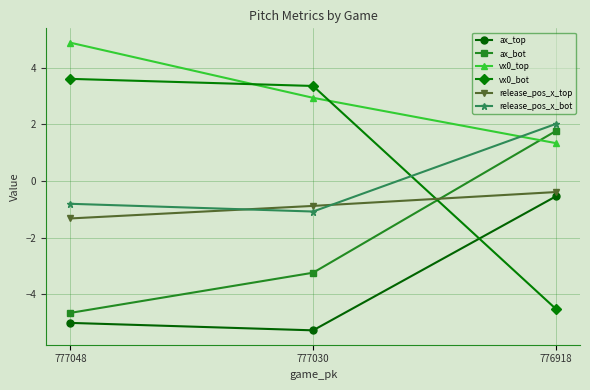

What is the difference between the maximum and minimum values in the vx0_top series?

3.5